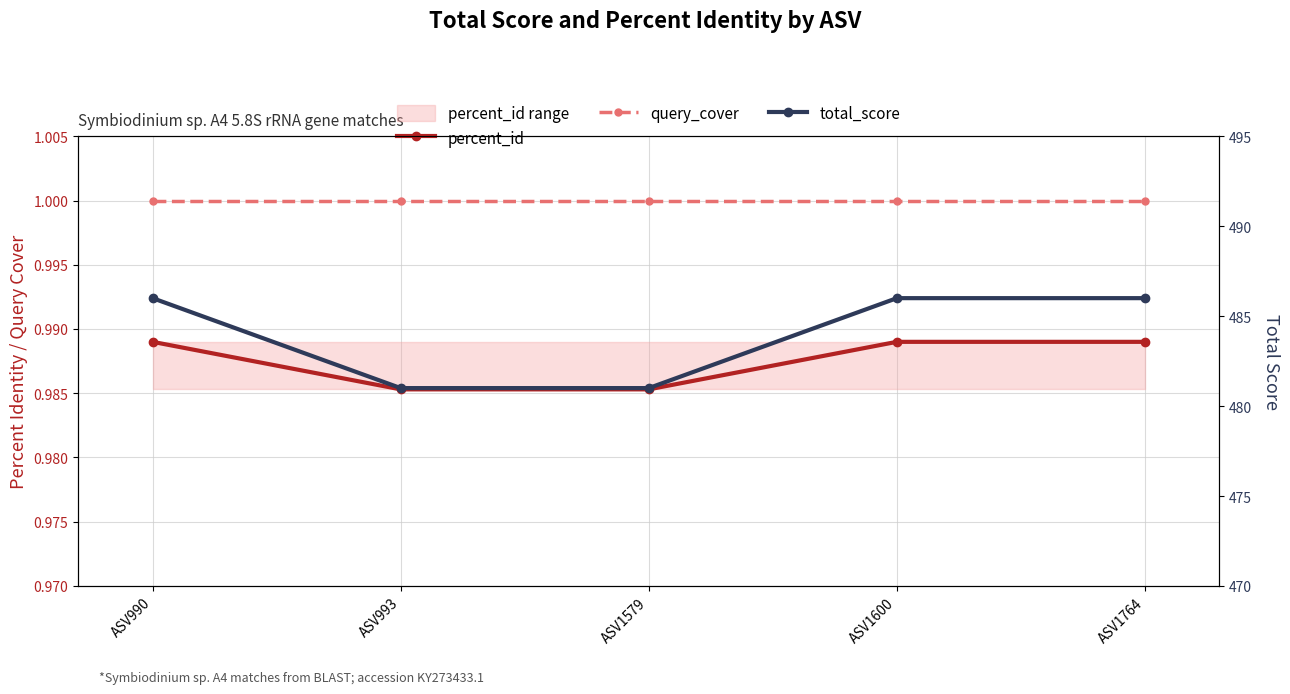

List the labels in order of percent_id value, smallest first.

ASV993, ASV1579, ASV990, ASV1600, ASV1764